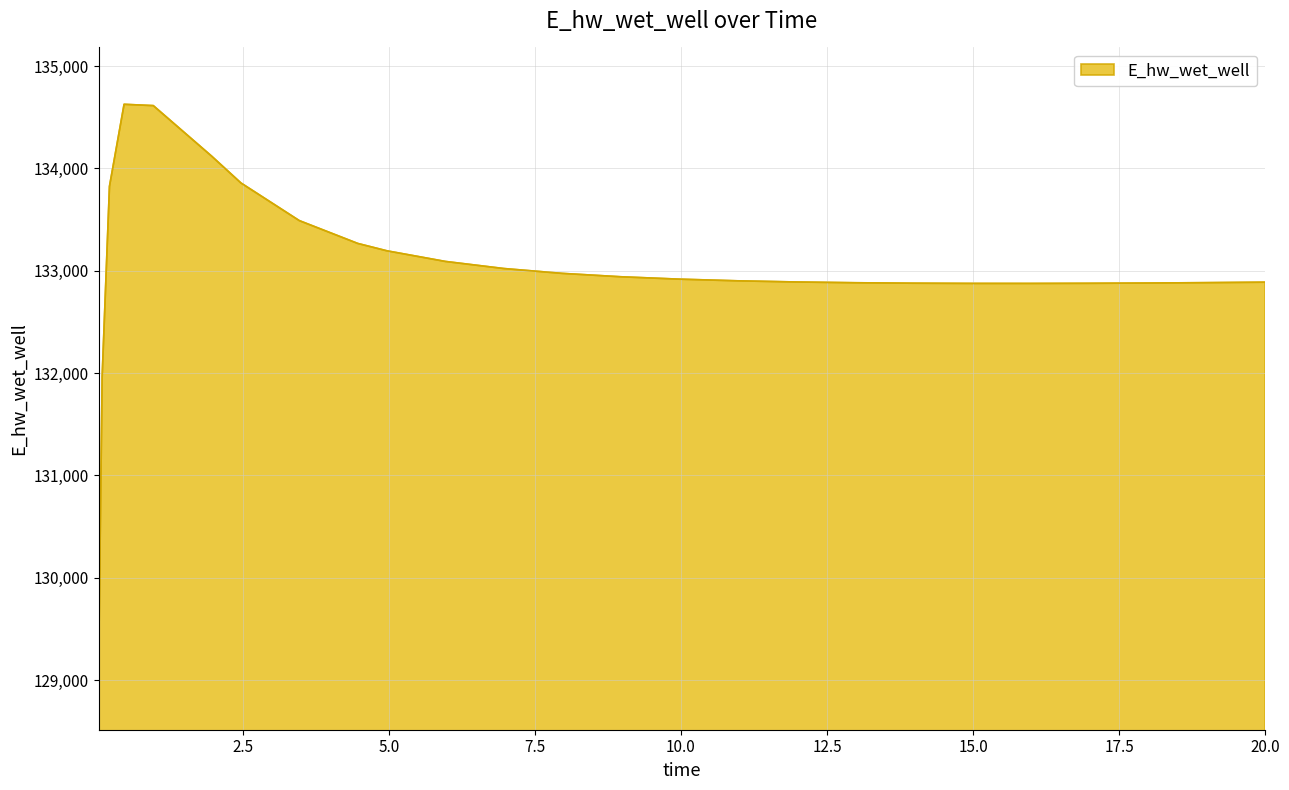

What is the sum of all values?

3458710.8